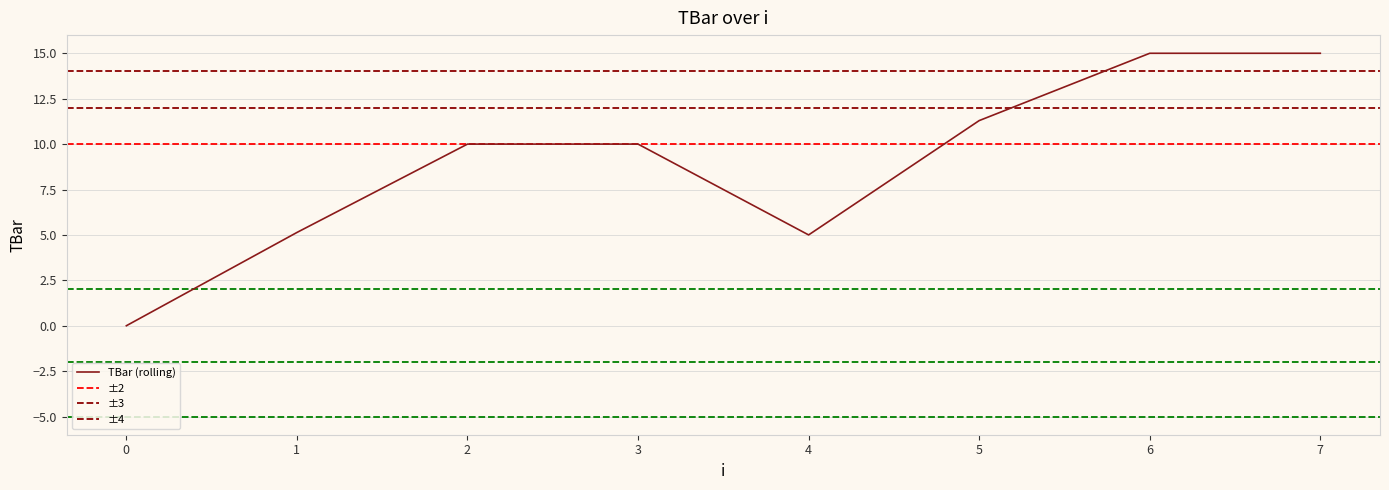

What is the difference between the maximum and minimum values?

15.0